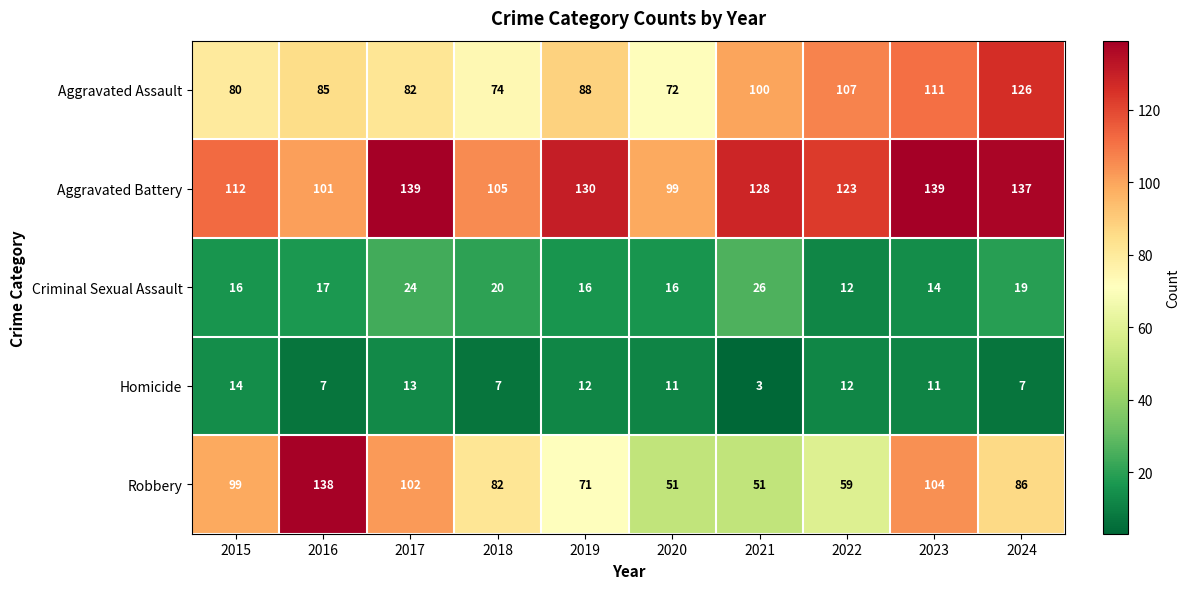

At which label does Robbery first exceed 86?

2015